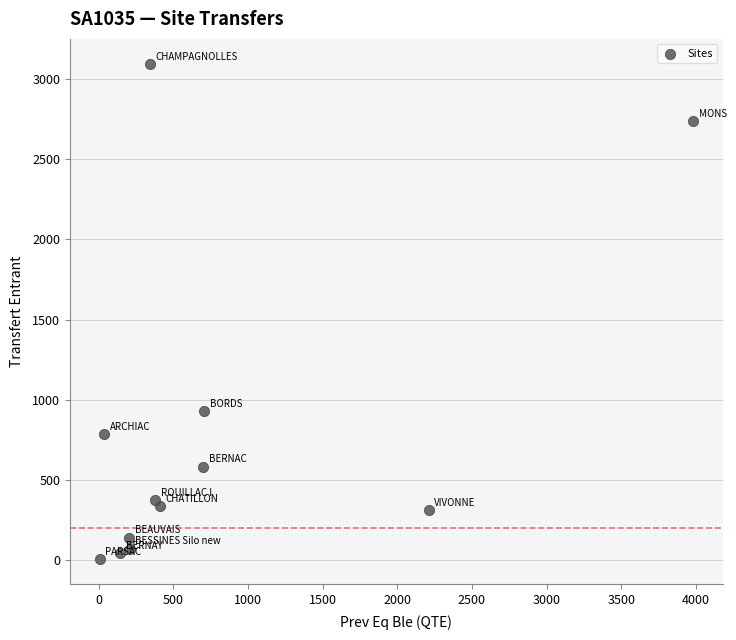

What is the range of Y values (max minus min)?

3089